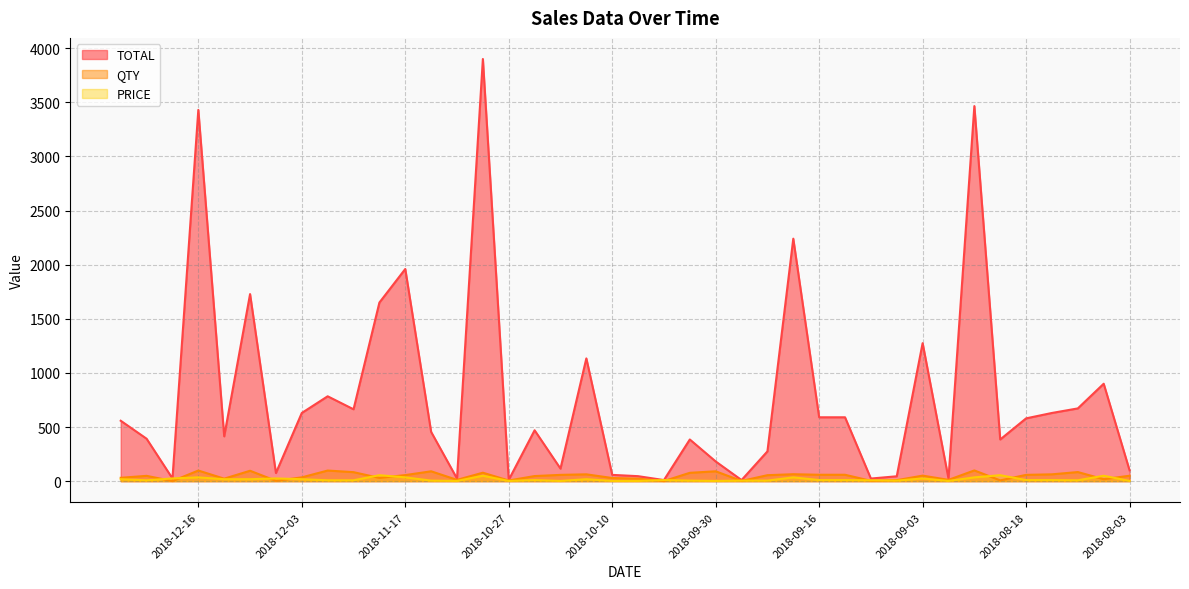

What position from the left is 2018-11-30?

9